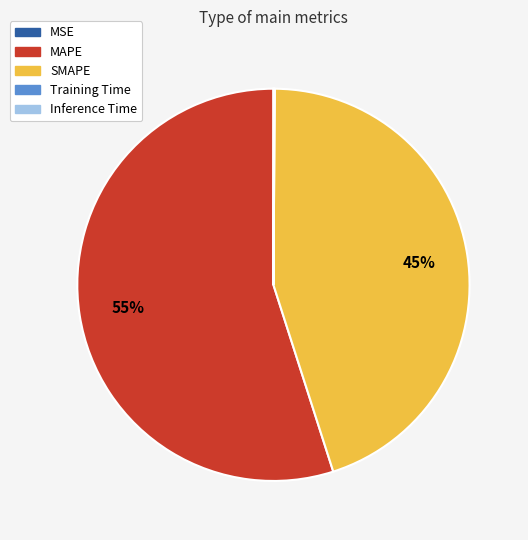

What is the largest slice in the pie chart?

MAPE